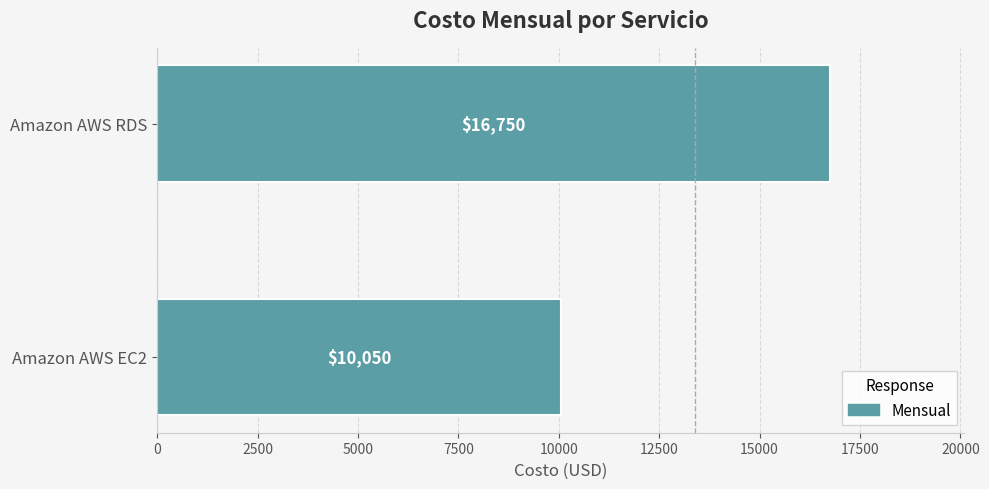

What is the difference between the maximum and minimum values?

6700